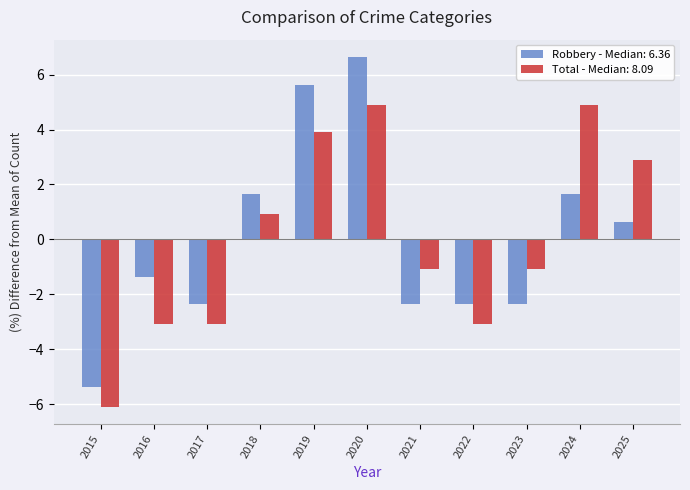

How many bars are there in total?

22